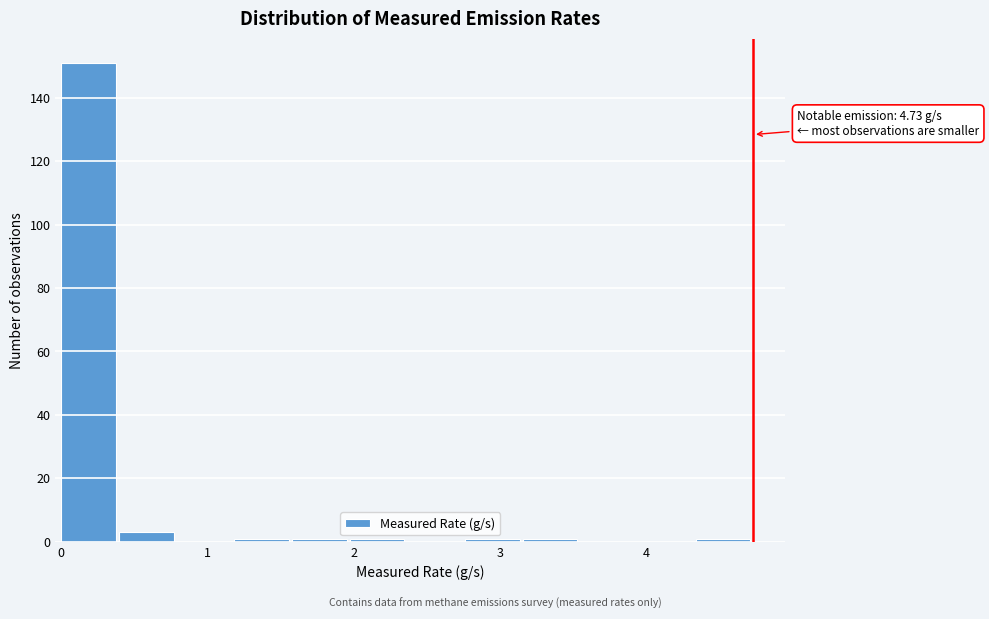

Around what value on the x-axis is the tallest bar? Give the approximate position of its centre, as read against the axis.

0.2